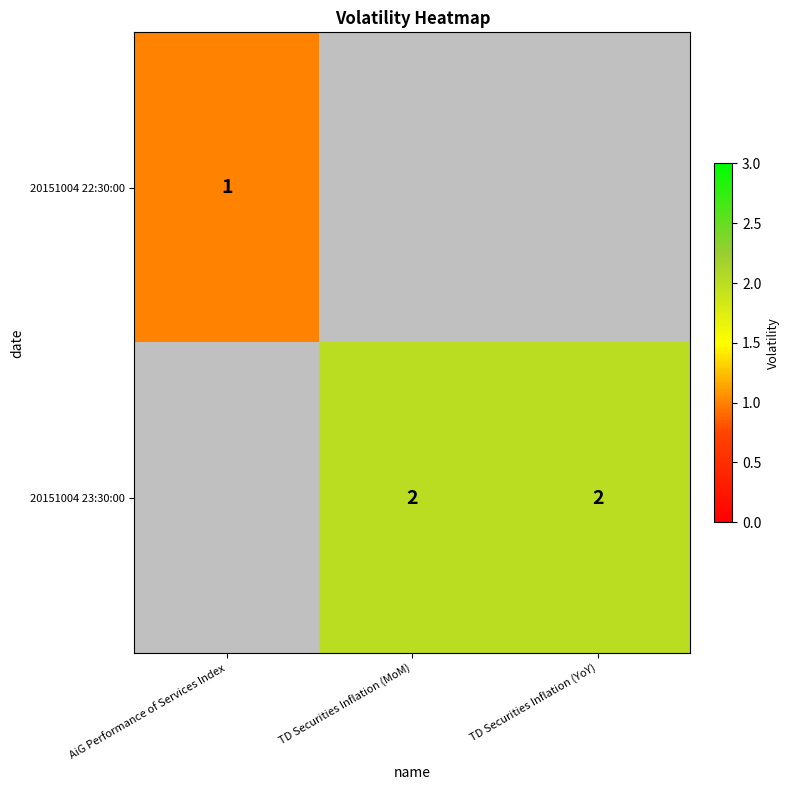

Is the value of 20151004 22:30:00 at AiG Performance of Services Index greater than the value of 20151004 23:30:00 at TD Securities Inflation (MoM)?

No